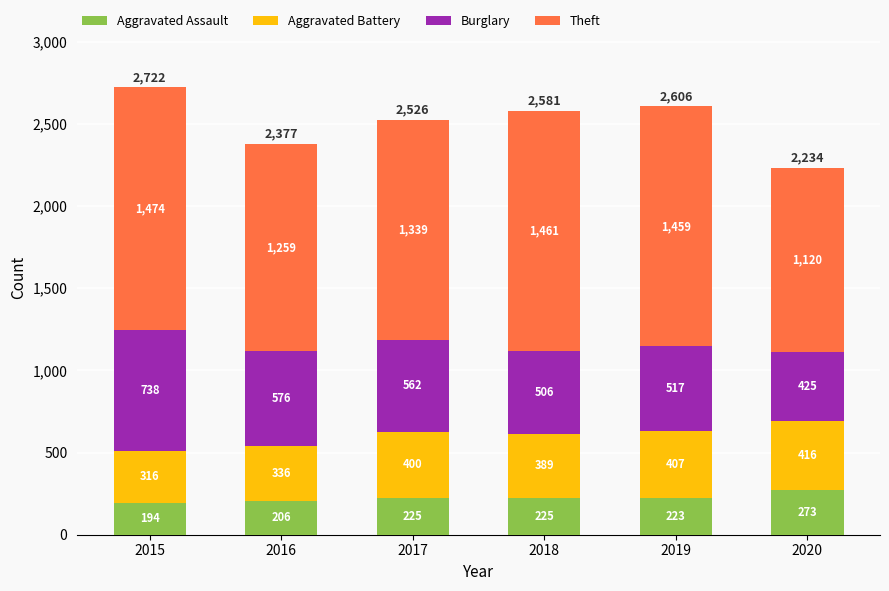

Read the Aggravated Assault value at 2018.

225